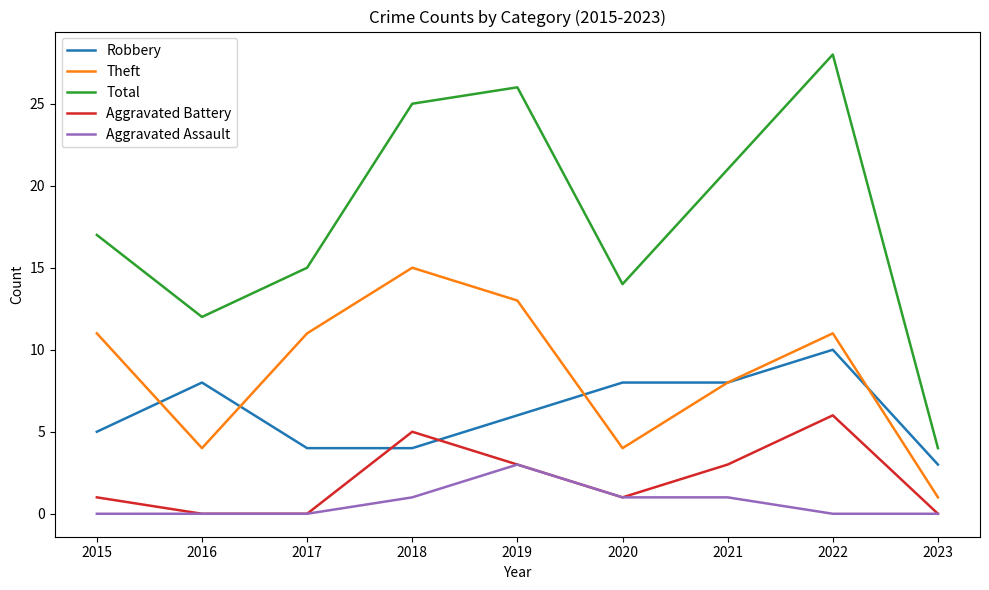

What is the difference between the maximum and minimum values in the Robbery series?

7